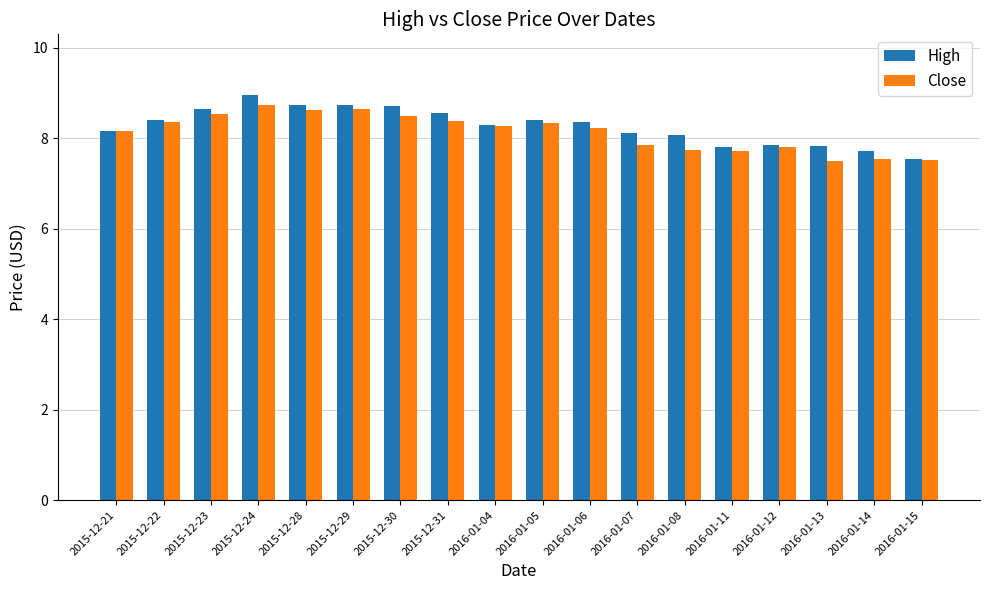

Is it true that High equals 4.1 at 2015-12-29?

False